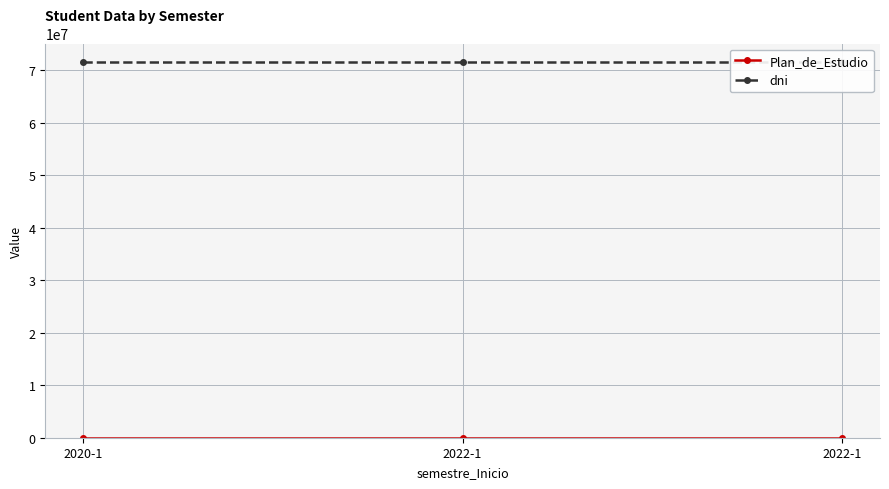

The Plan_de_Estudio series shows 3138 at 2022-1. True or false?

False